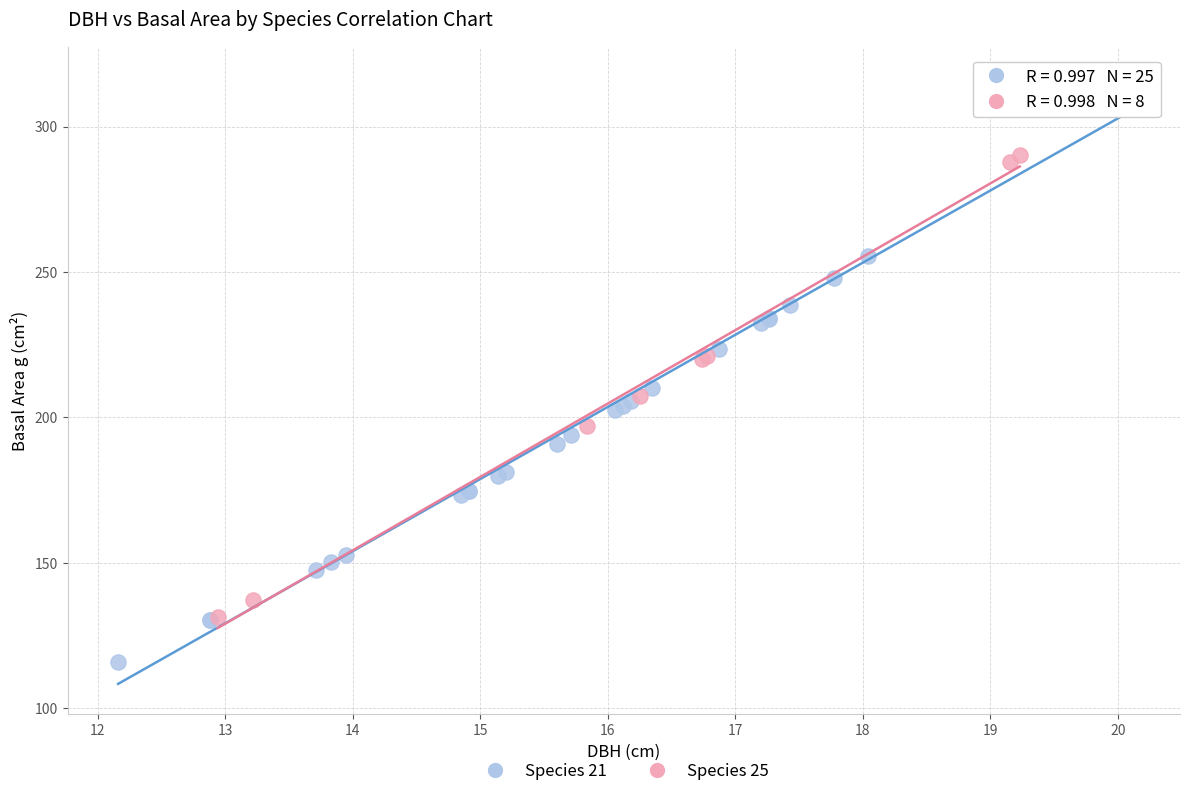

Which series has the widest spread of Y values?

Species 21